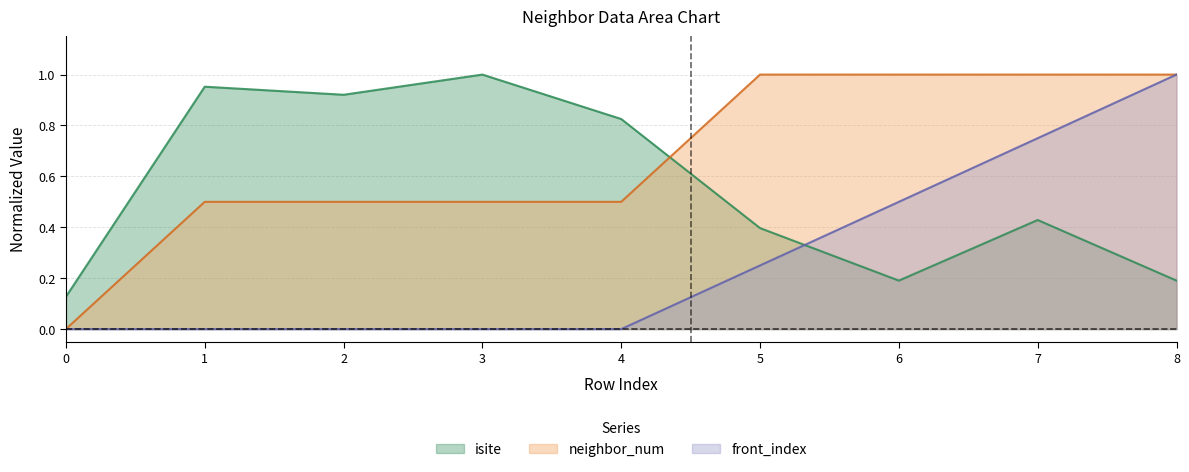

Reading left to right, what are all the values shown in this chart?

isite: 0.1	1.0	0.9	1.0	0.8	0.4	0.2	0.4	0.2
neighbor_num: 0.0	0.5	0.5	0.5	0.5	1.0	1.0	1.0	1.0
front_index: 0.0	0.0	0.0	0.0	0.0	0.2	0.5	0.8	1.0